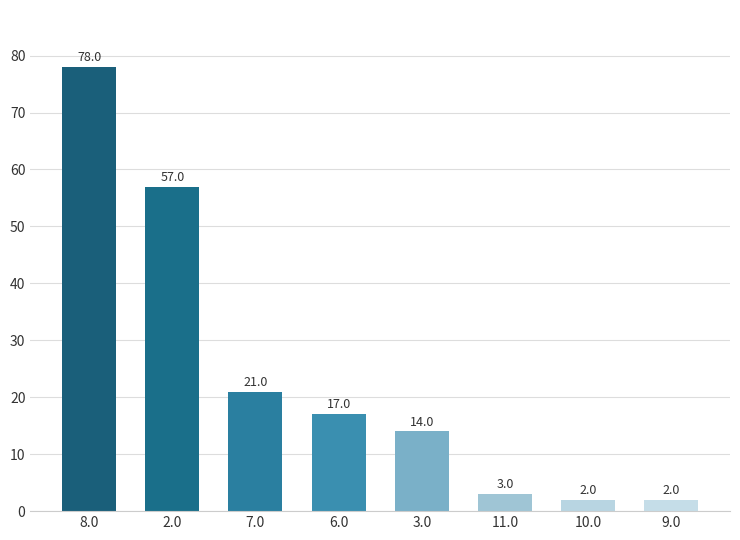

What is the greatest value displayed?

78